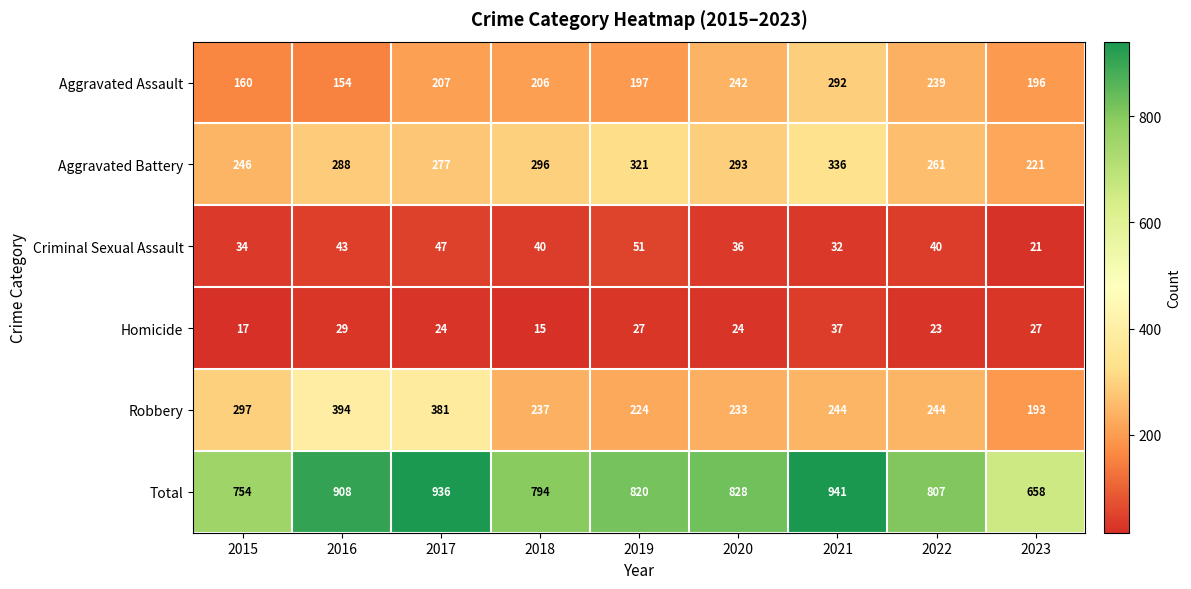

The Criminal Sexual Assault series shows 52 at 2020. True or false?

False